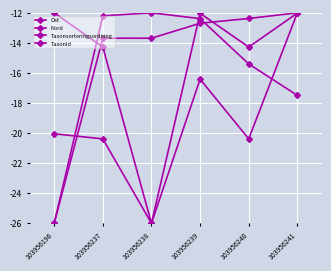

Which series has the largest total across all categories?

Ost